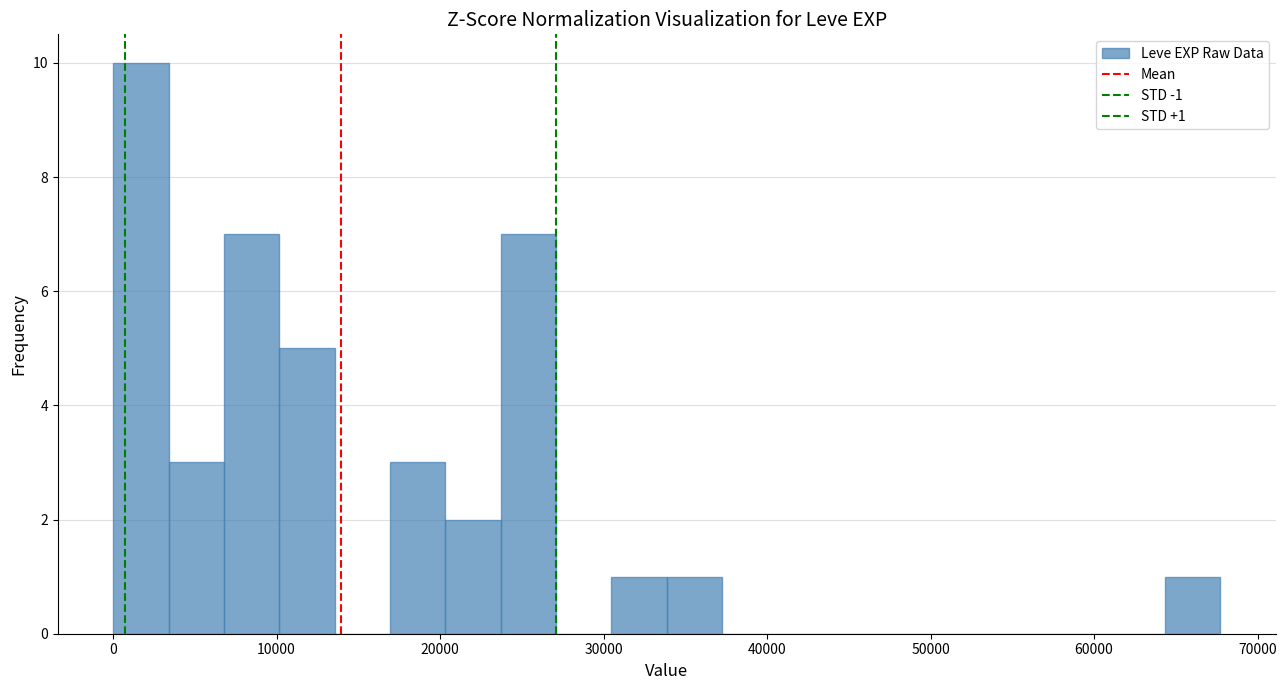

Around what value on the x-axis is the tallest bar? Give the approximate position of its centre, as read against the axis.

2000